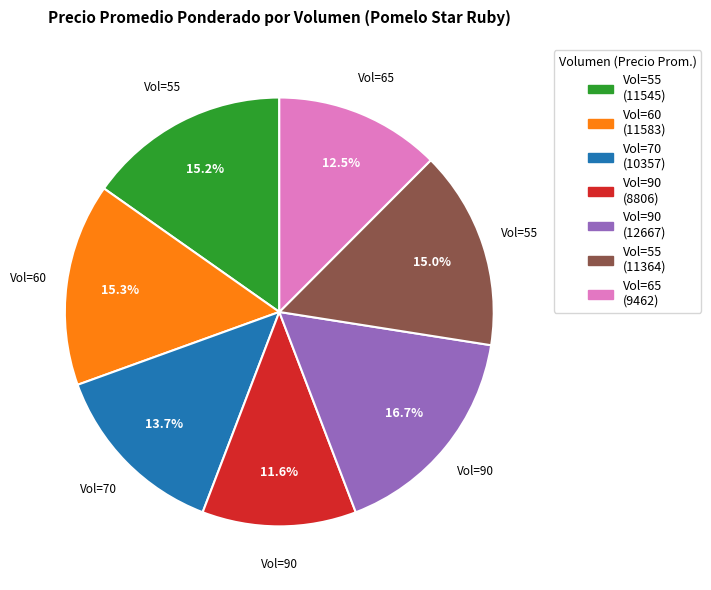

Does any single category account for the majority?

No